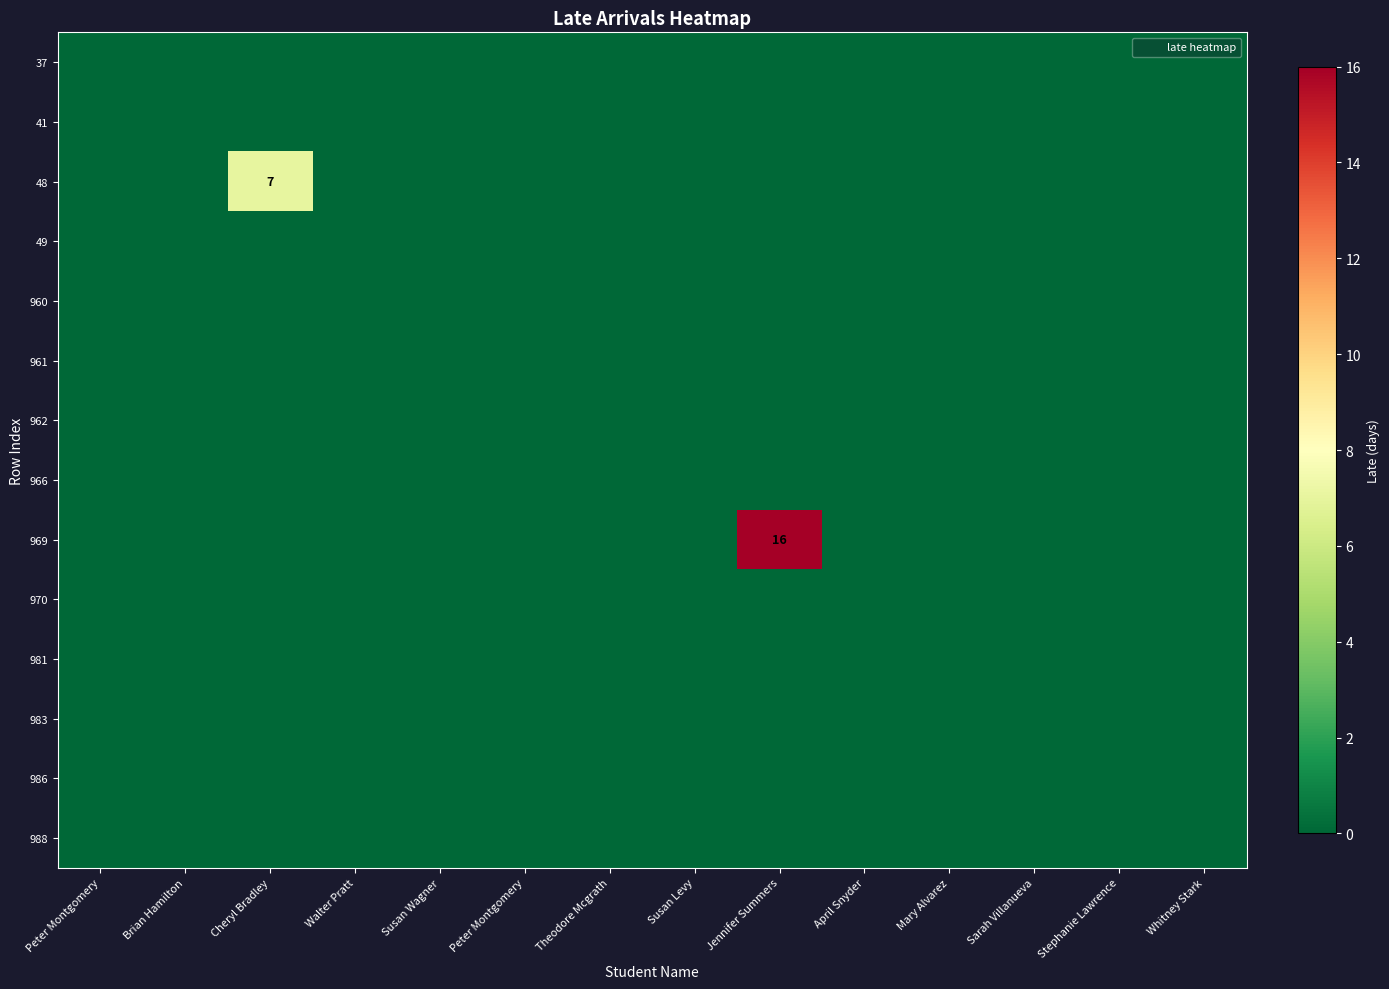

List the labels in order of 970 value, smallest first.

Peter Montgomery, Brian Hamilton, Cheryl Bradley, Walter Pratt, Susan Wagner, Peter Montgomery, Theodore Mcgrath, Susan Levy, Jennifer Summers, April Snyder, Mary Alvarez, Sarah Villanueva, Stephanie Lawrence, Whitney Stark